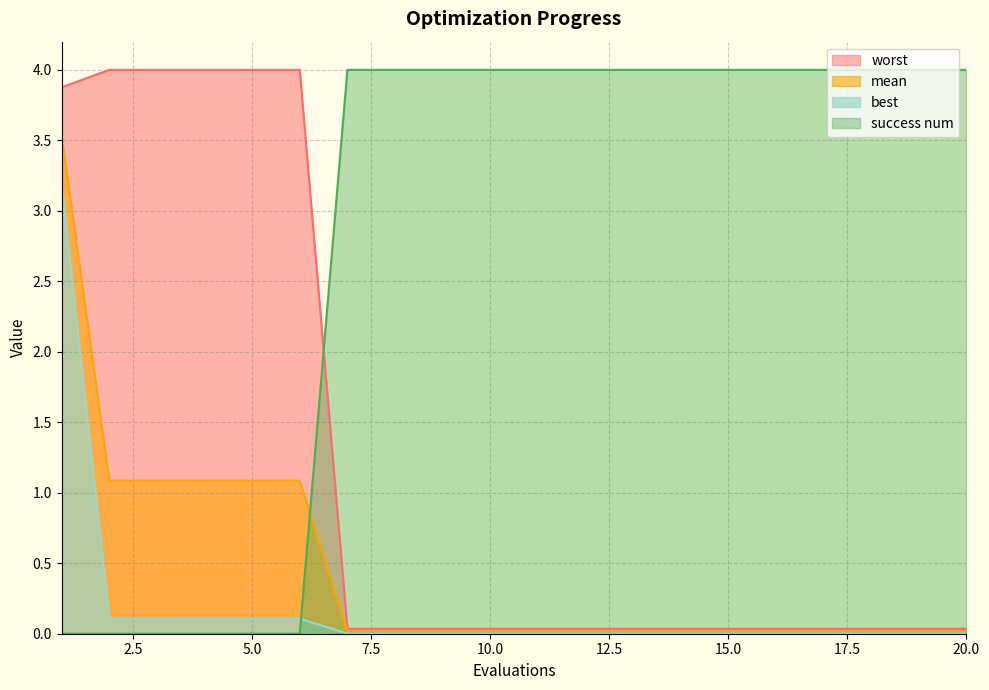

Which has a higher value, 9 or 1?

1